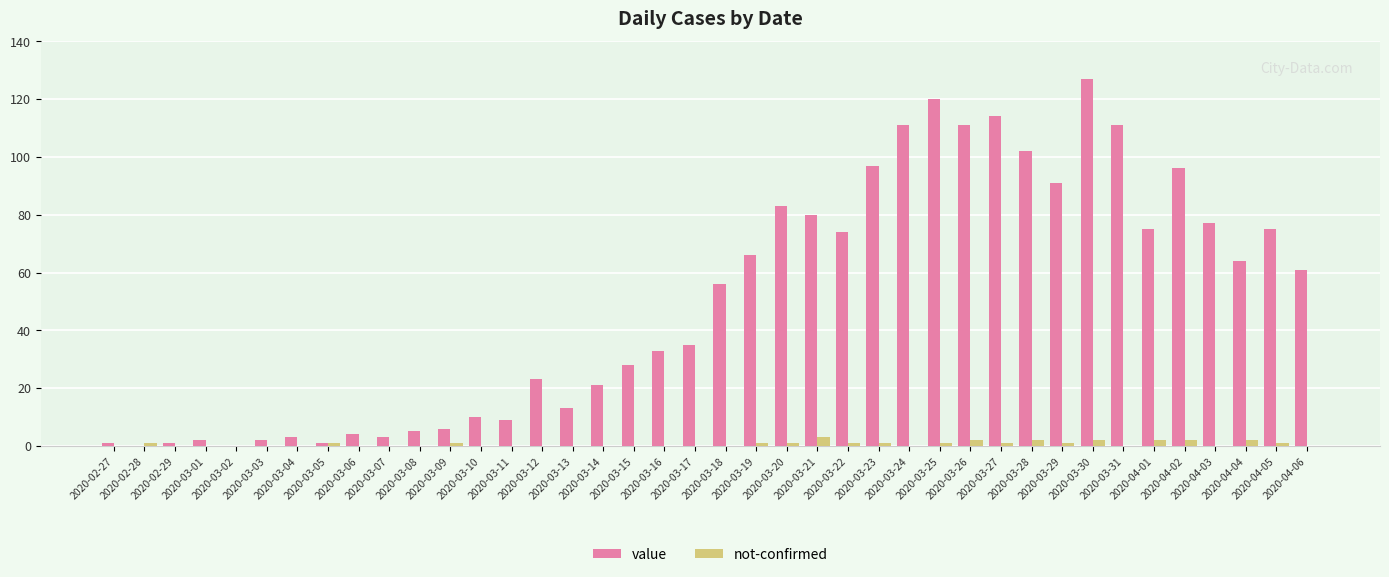

What is the difference between the not-confirmed values at 2020-03-13 and 2020-03-20?

1